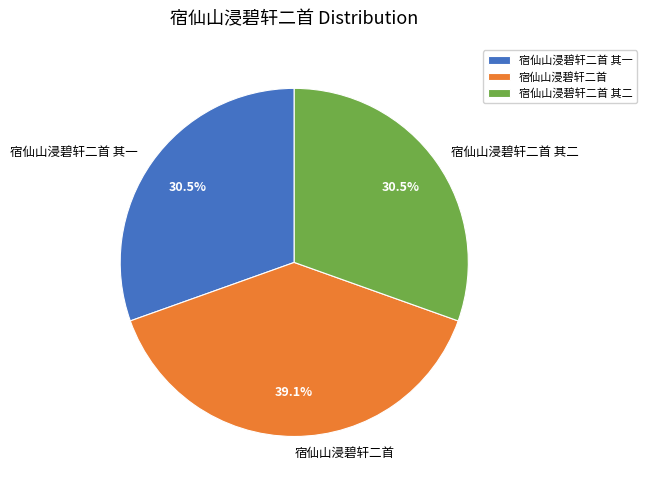

How many slices are in this pie chart?

3